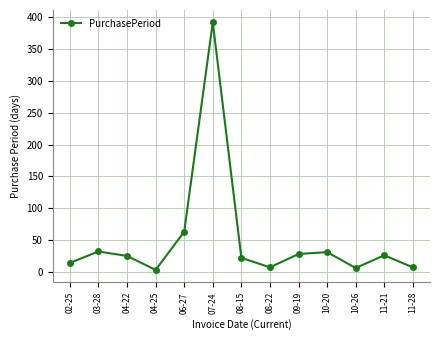

Read the value at 03-28.

32